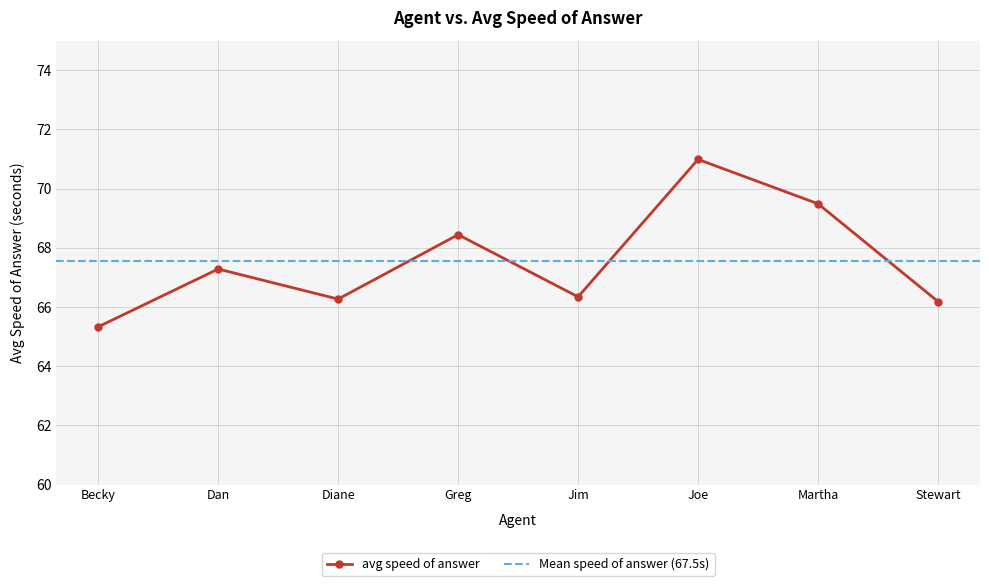

What is the difference between the values at Greg and Stewart?

2.3